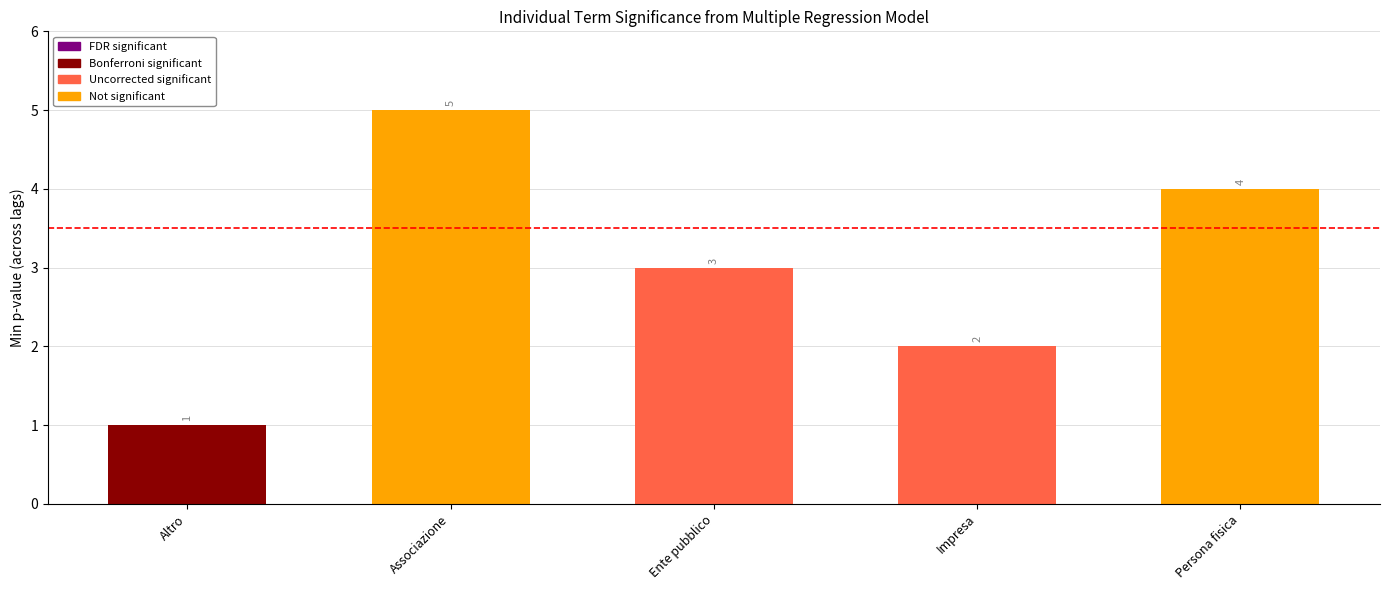

True or false: the data shows 2 at Altro.

False